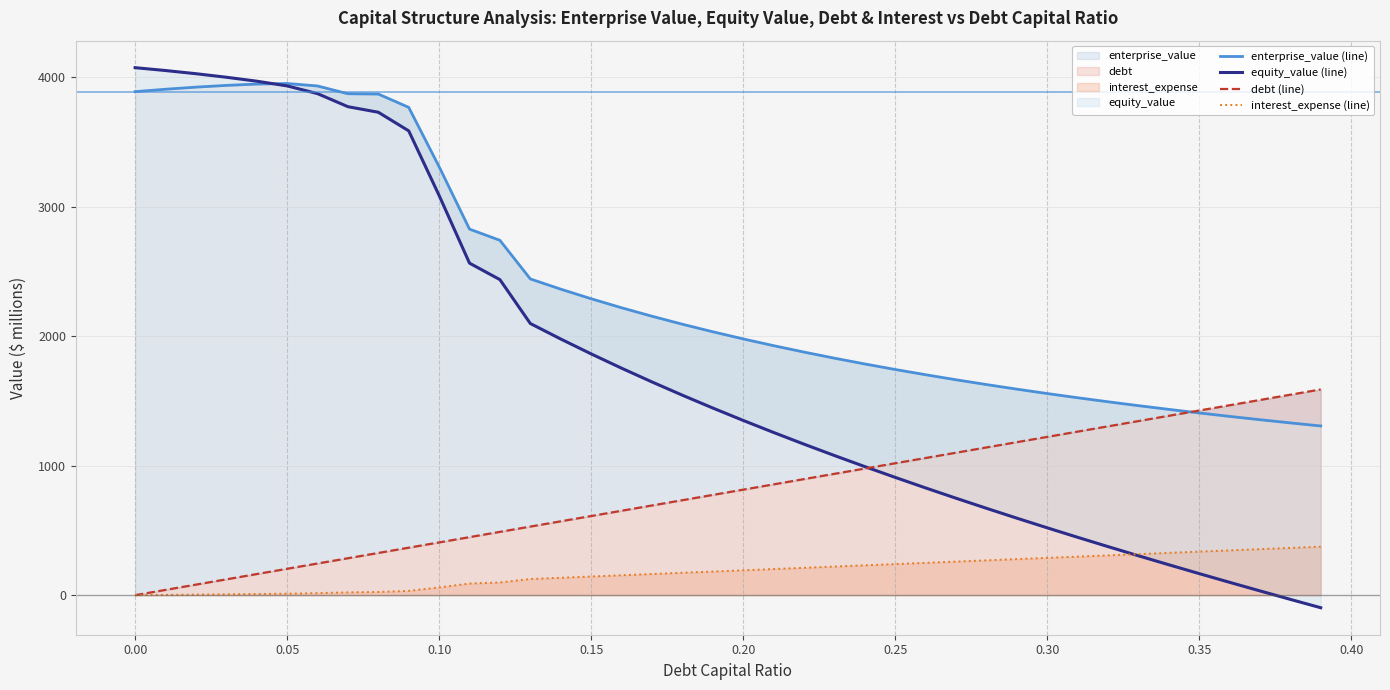

Rank the series by their average value, from lowest to highest.

interest_expense (line), debt (line), equity_value (line), enterprise_value (line)